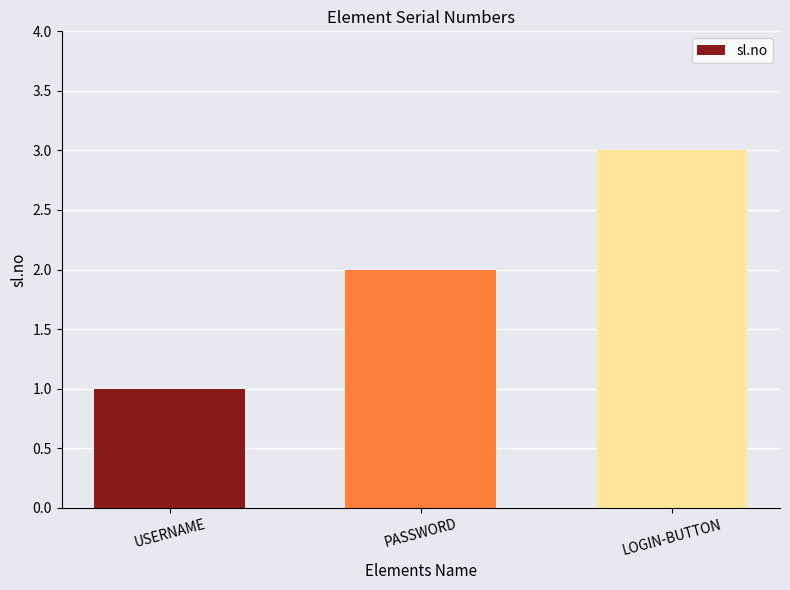

How many categories are shown in the chart?

3